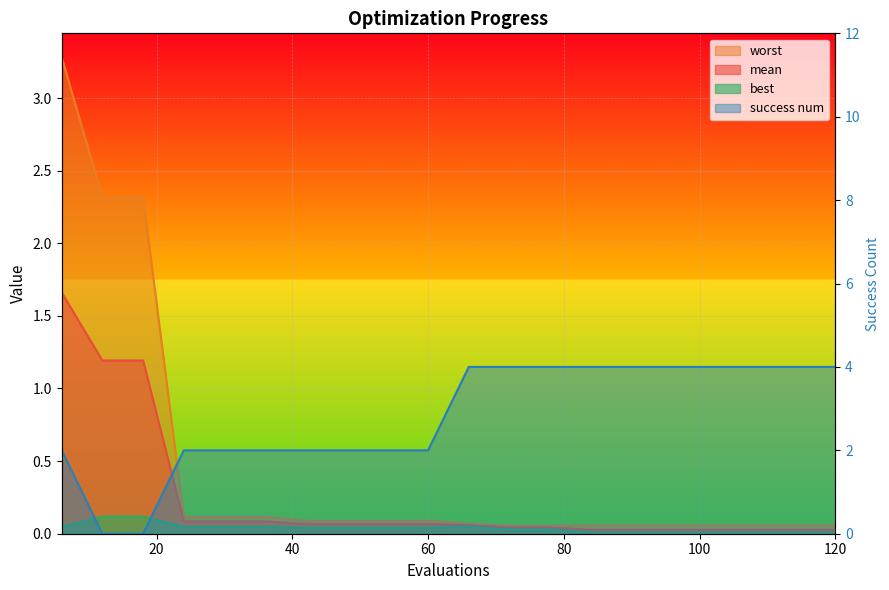

What is the difference between the maximum and minimum values in the mean series?

1.6